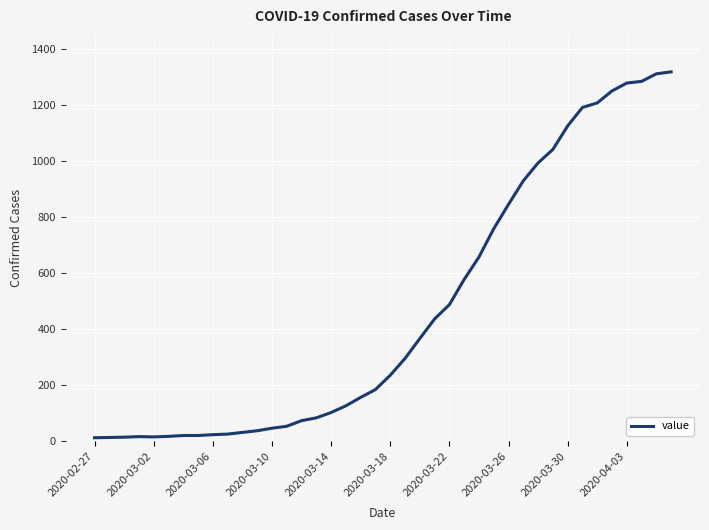

What is the maximum value shown in the chart?

1319